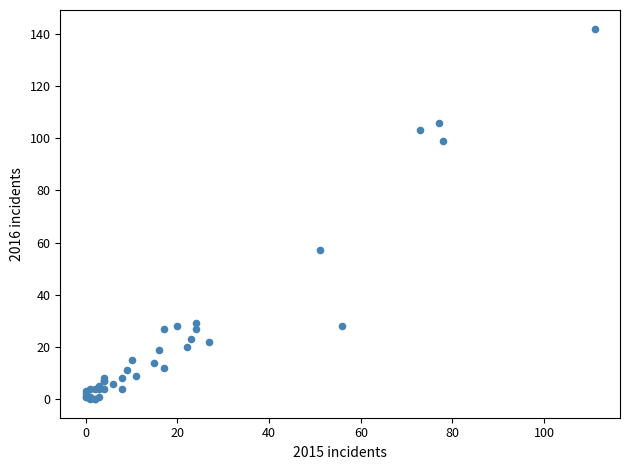

What Y value in the scatter plot is closest to 71?

57